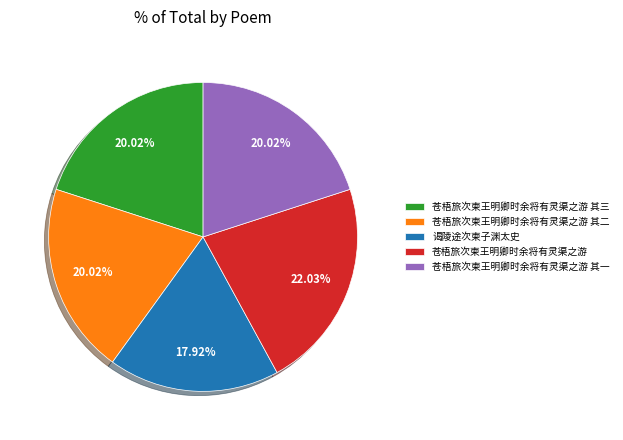

What percentage is the 苍梧旅次柬王明卿时余将有灵渠之游 其二 slice, to the nearest percent?

20%